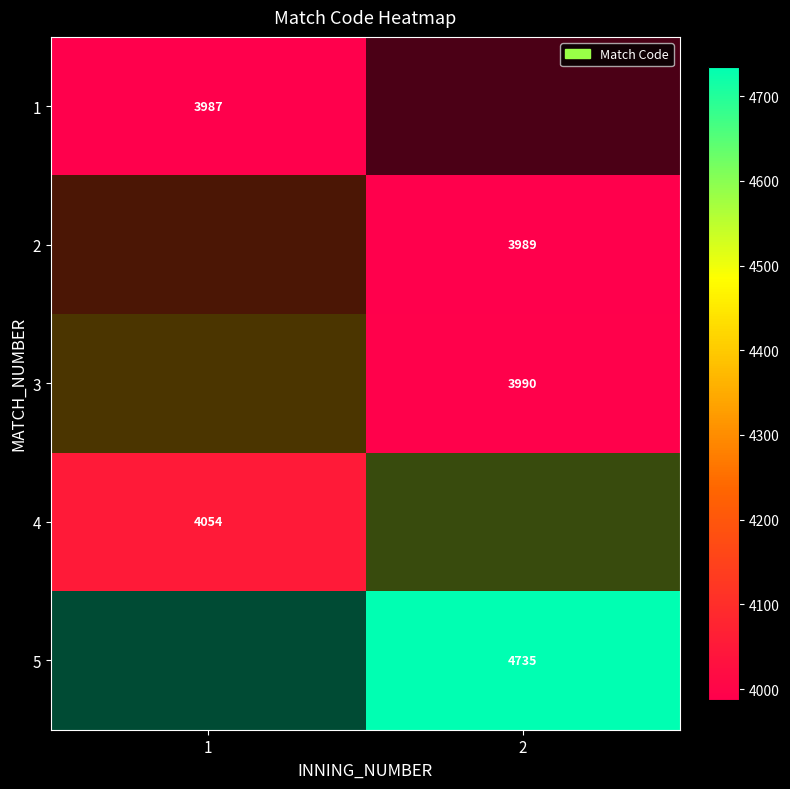

Rank the series at 1 from highest to lowest value.

4, 1, 2, 3, 5